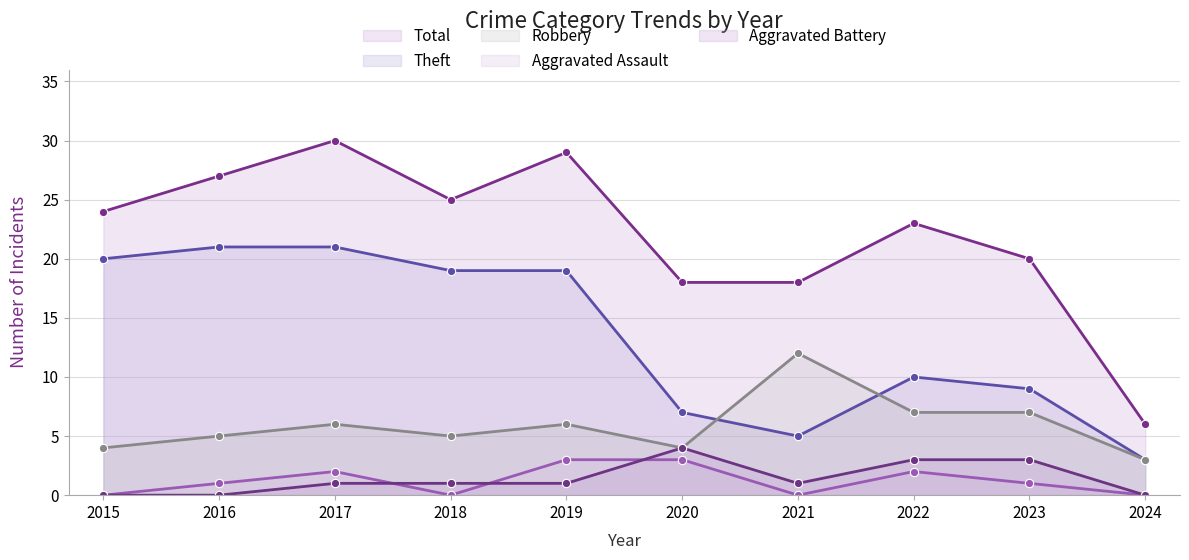

True or false: Theft and Total intersect in this chart.

False